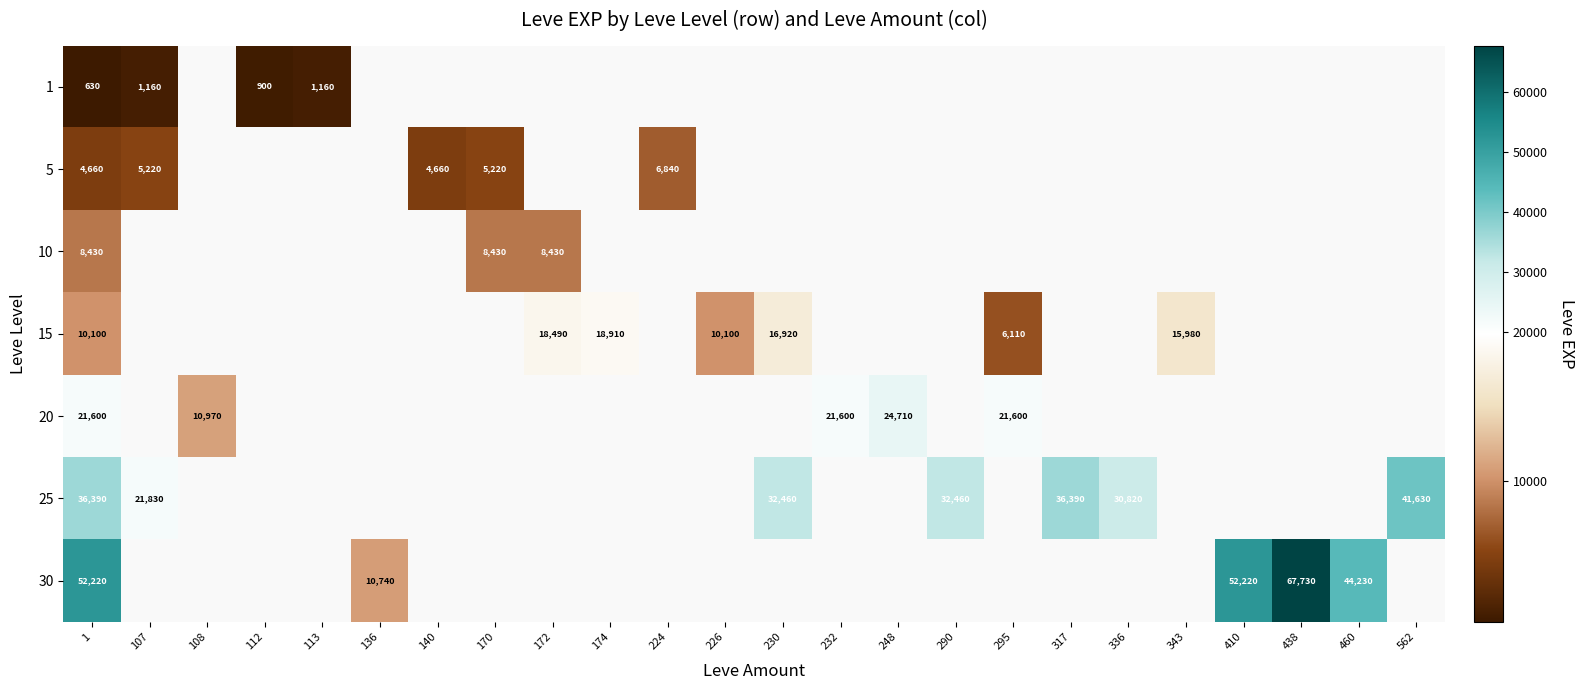

What is the sum of the 5 values at 170 and 140?

9880